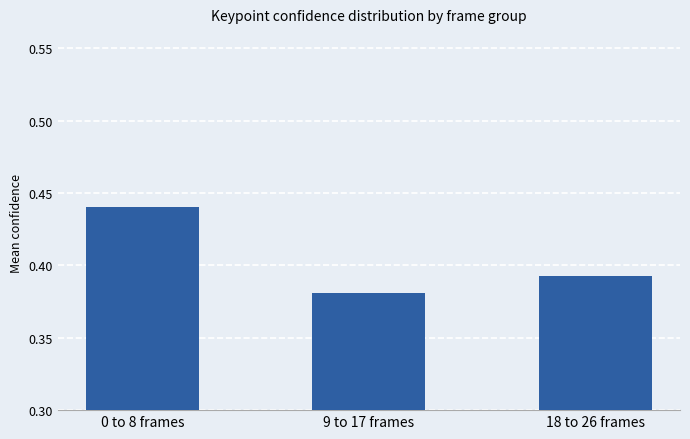

What is the label of the 3rd bar from the left?

18 to 26 frames